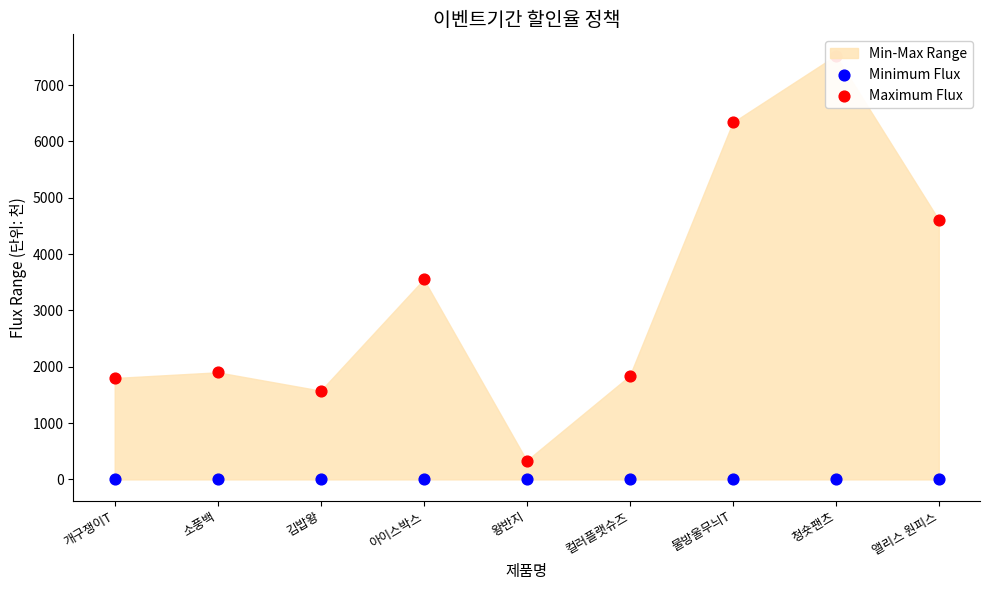

What is the total value across all series at 소풍백?

1901.0